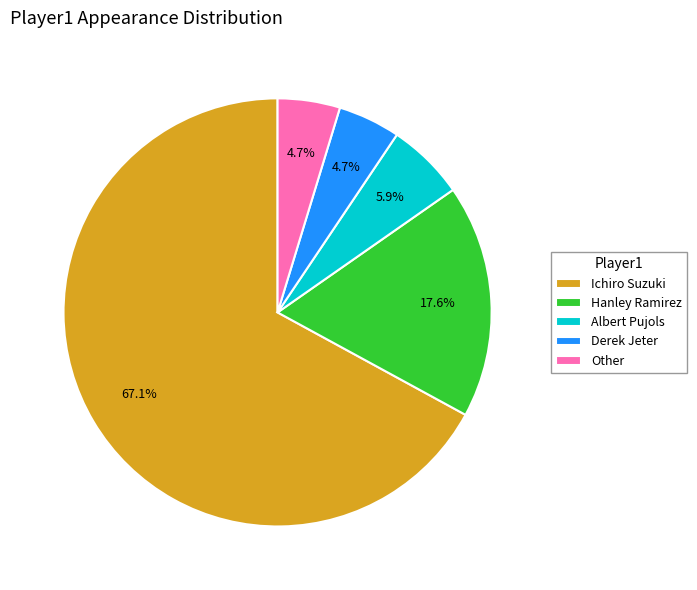

Count the number of slices in the pie.

5